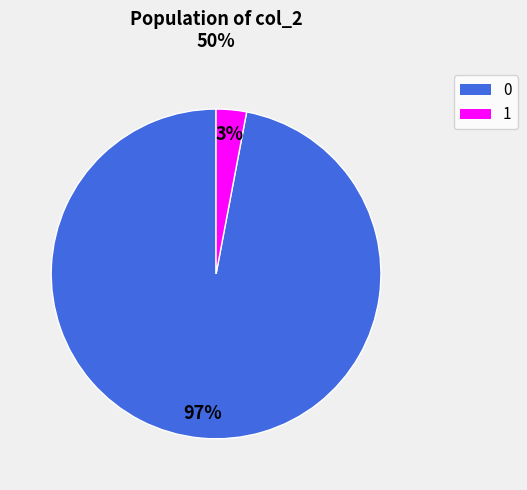

Combined, do 1 and 0 account for over 50%?

Yes